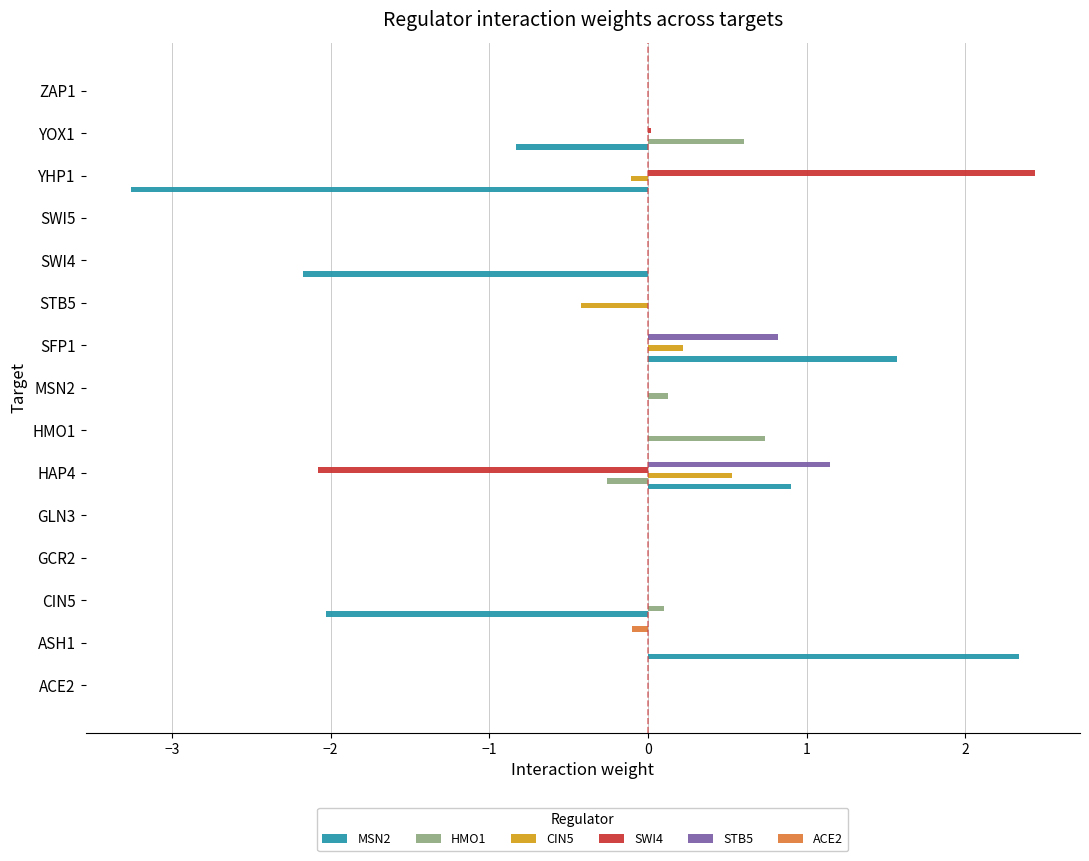

What is the sum of all HMO1 values?

1.3